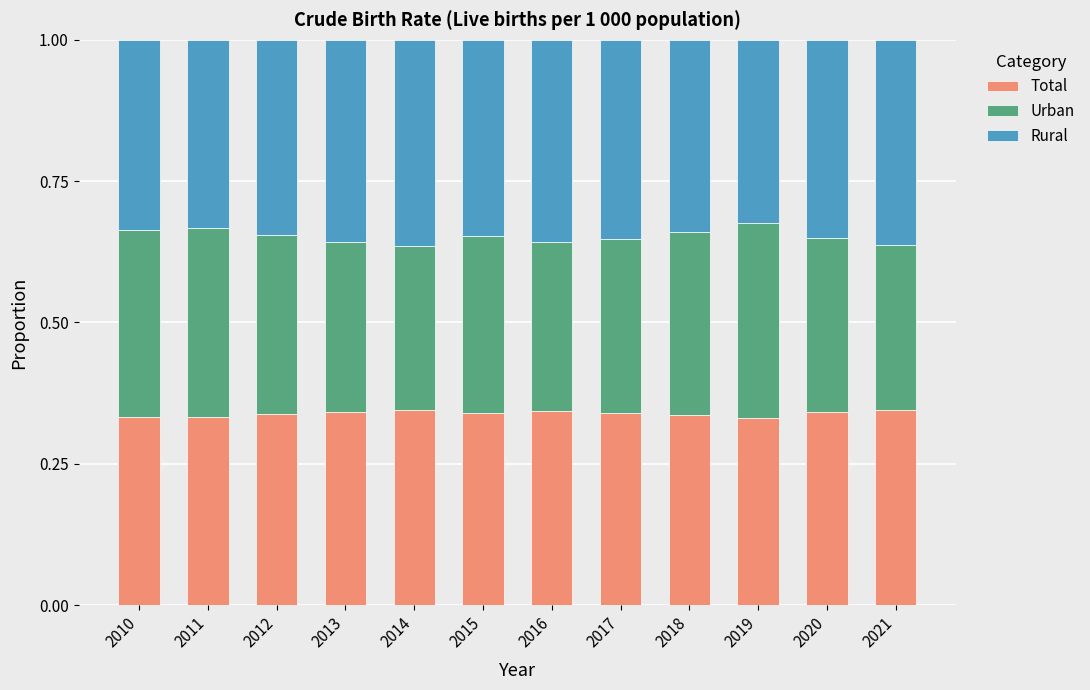

What is the sum of all Total values?

4.1